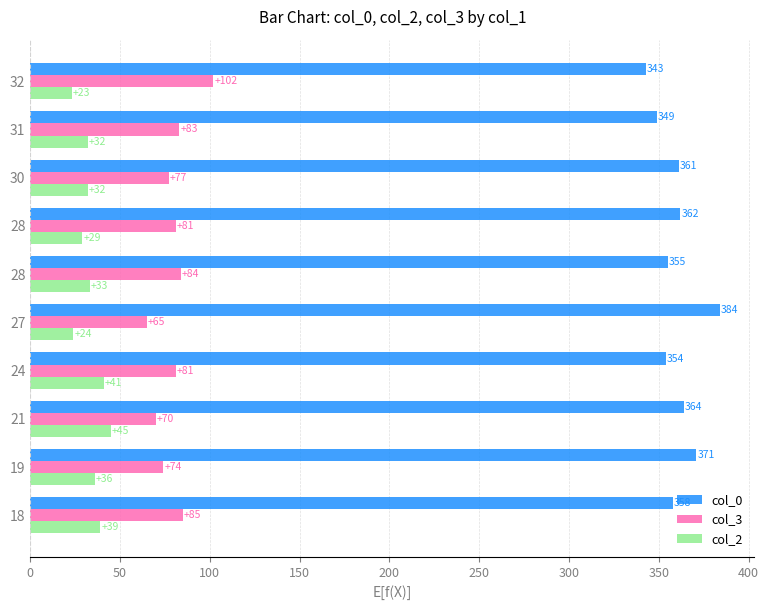

What is the value of the col_3 bar at the 1st from the left?

85